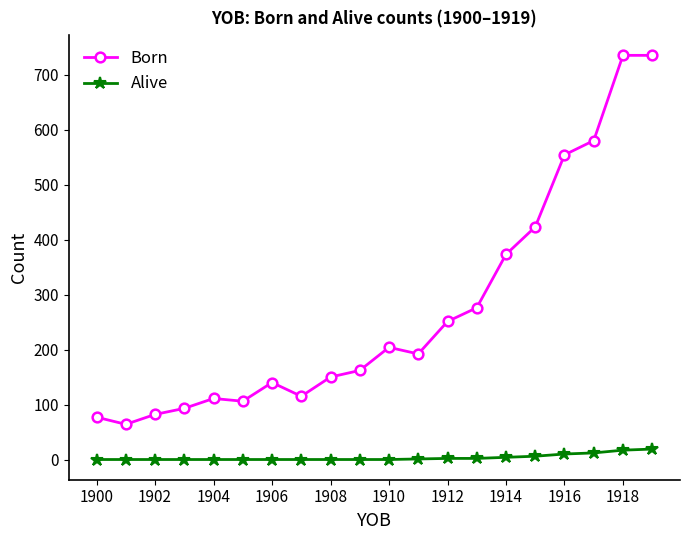

What is the highest value of the Alive series?

19